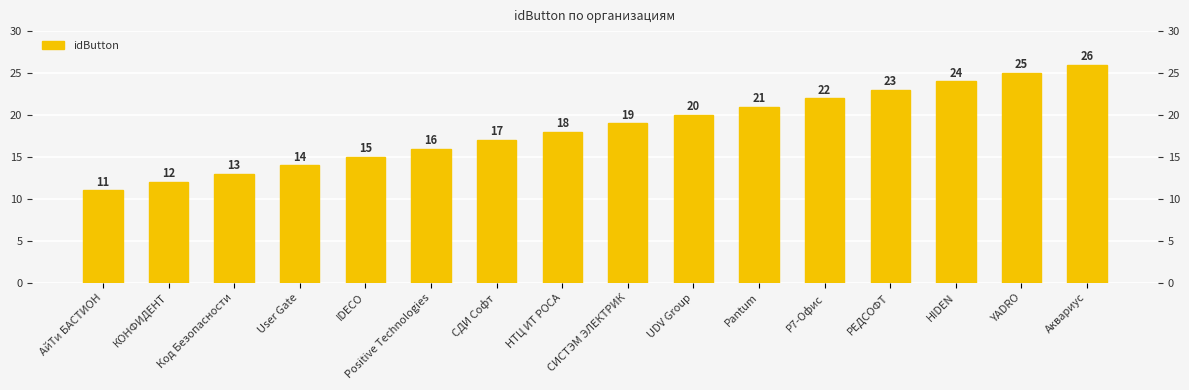

What is the difference between the maximum and minimum values?

15